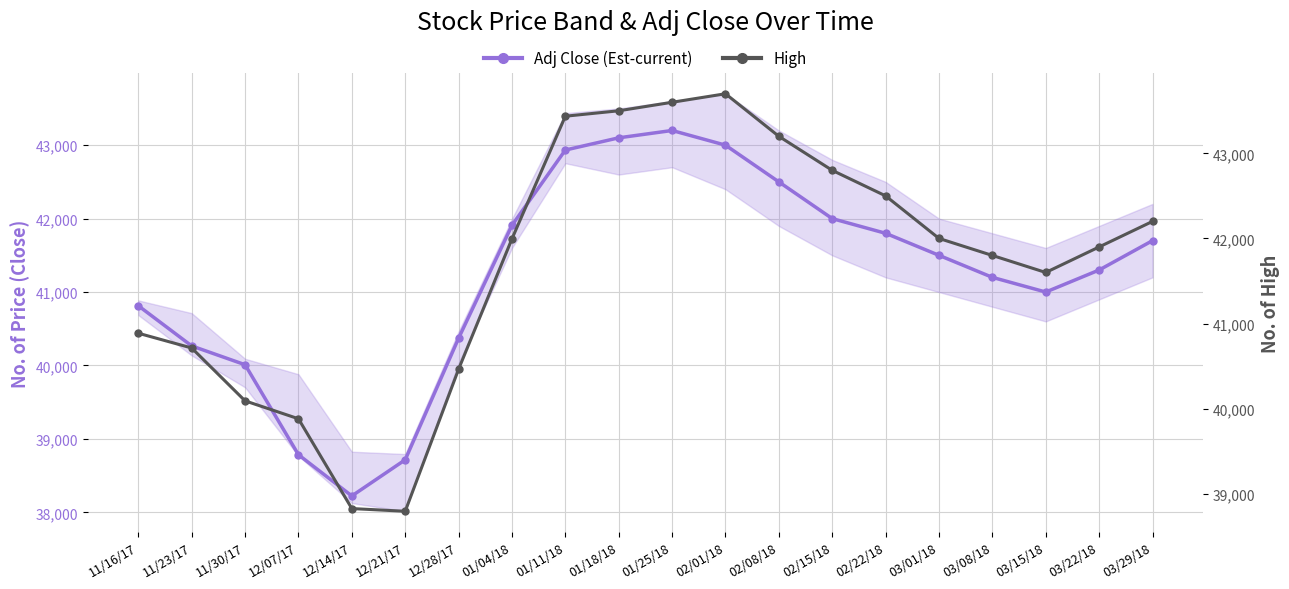

True or false: Adj Close (main) has more than 2 interior local peaks.

False